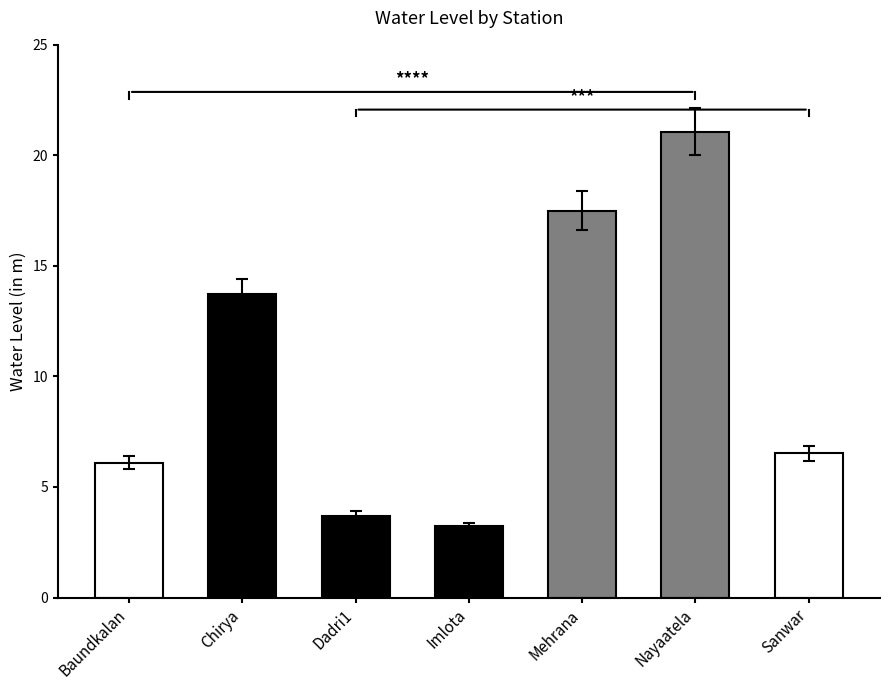

The chart shows a value of 3.7 at Dadri1. True or false?

True